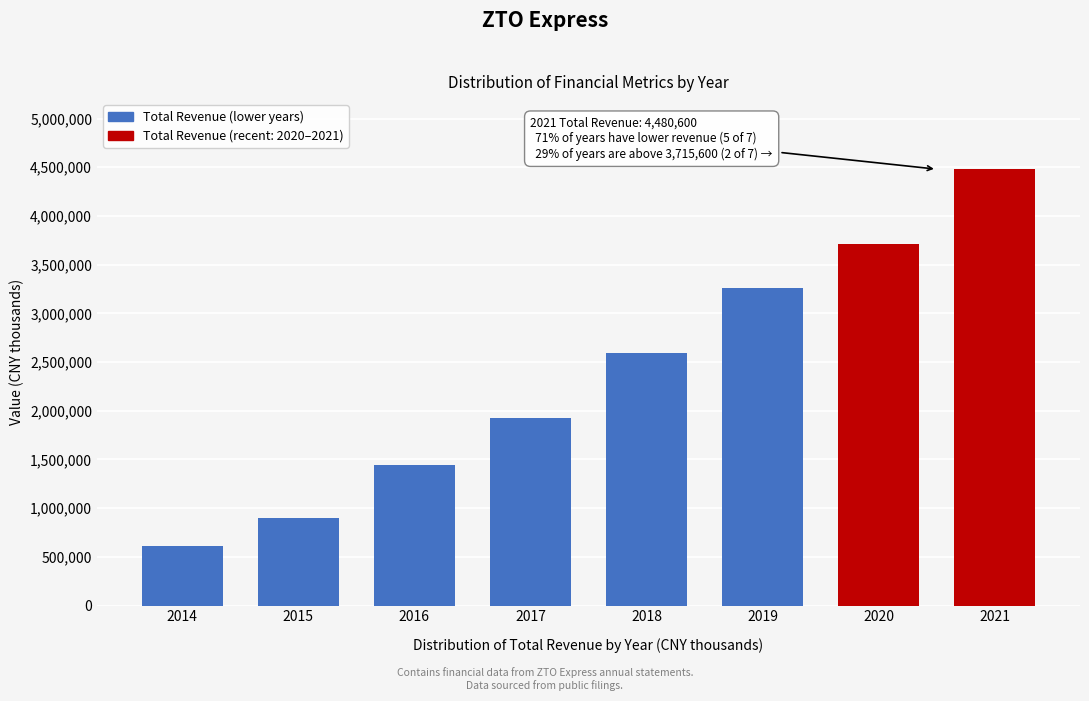

Reading right to left, list all the values displayed in this chart.

4480600	3715600	3258100	2594200	1924500	1442500	896900	615800